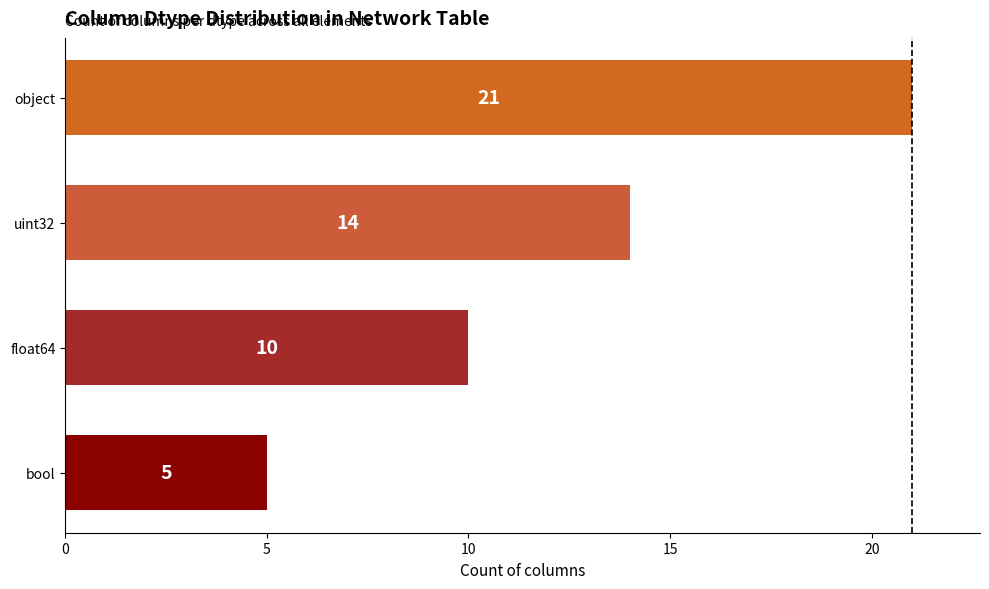

What is the smallest value displayed?

5